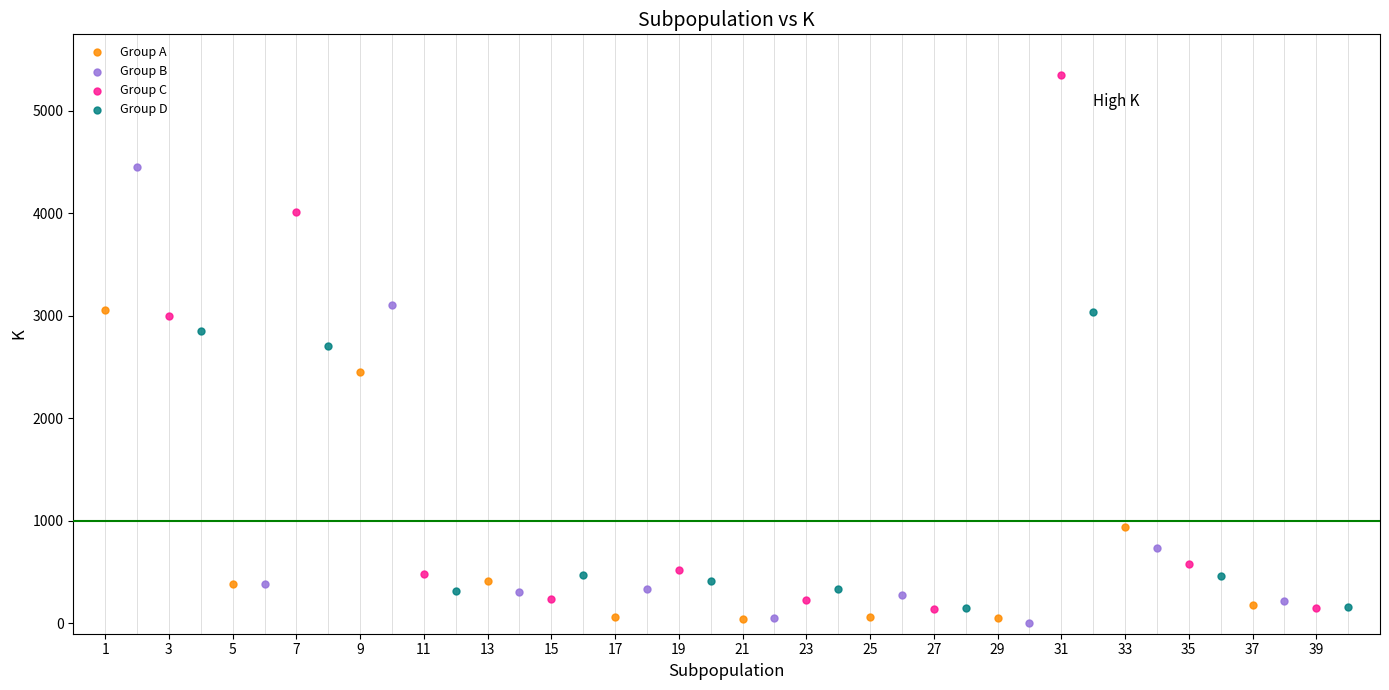

Which series has the widest spread of Y values?

Group C